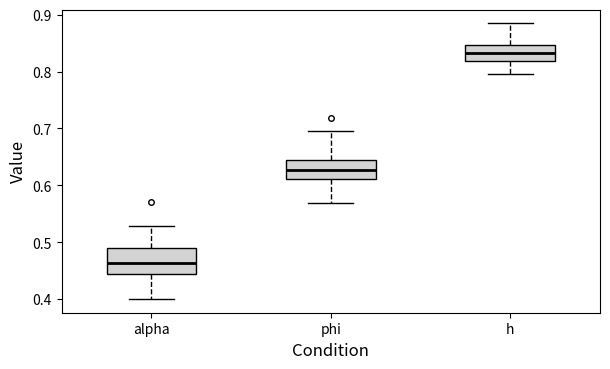

Which box has the lowest median line?

alpha